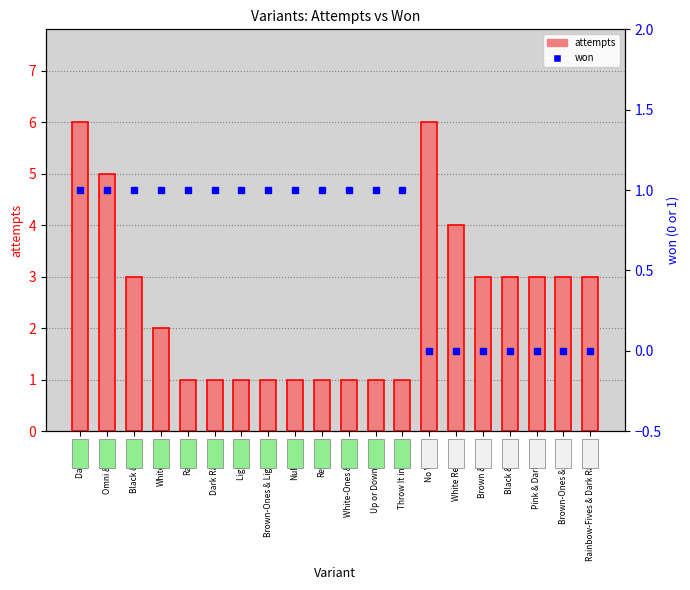

List the series in order of their peak value, highest first.

attempts, won